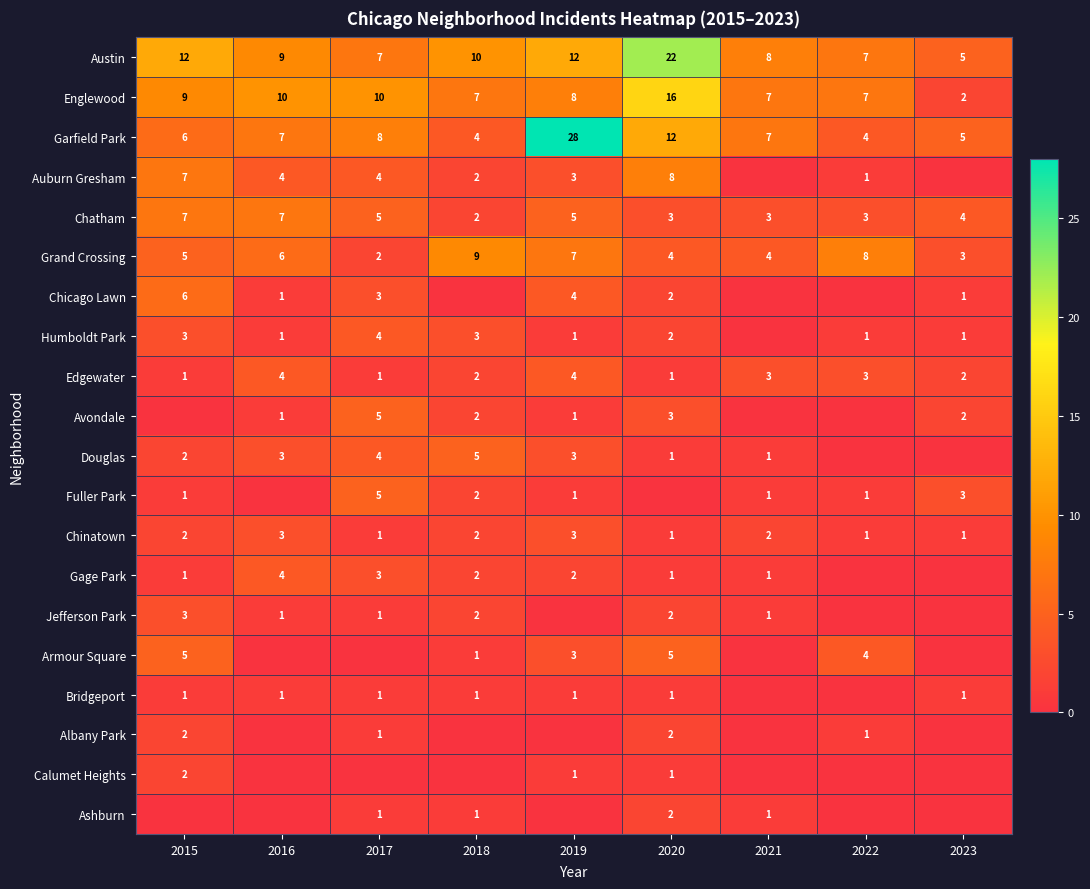

At which label does Austin reach its peak?

2020